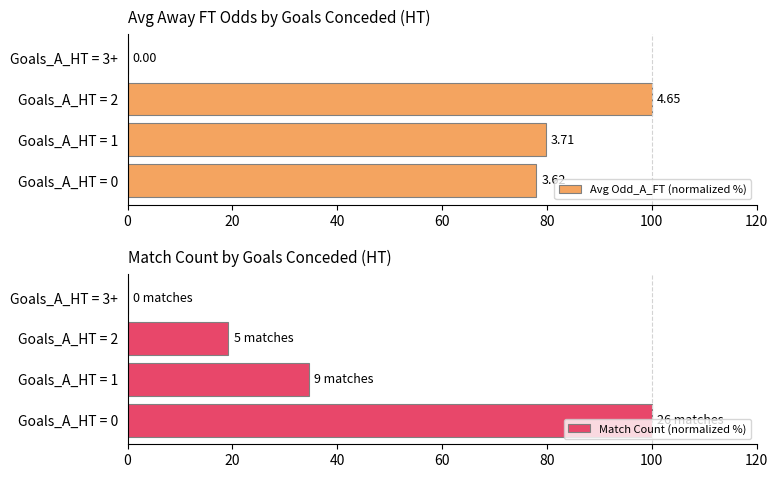

What is the approximate value of Match Count (normalized %) at Goals_A_HT = 2?

19.2